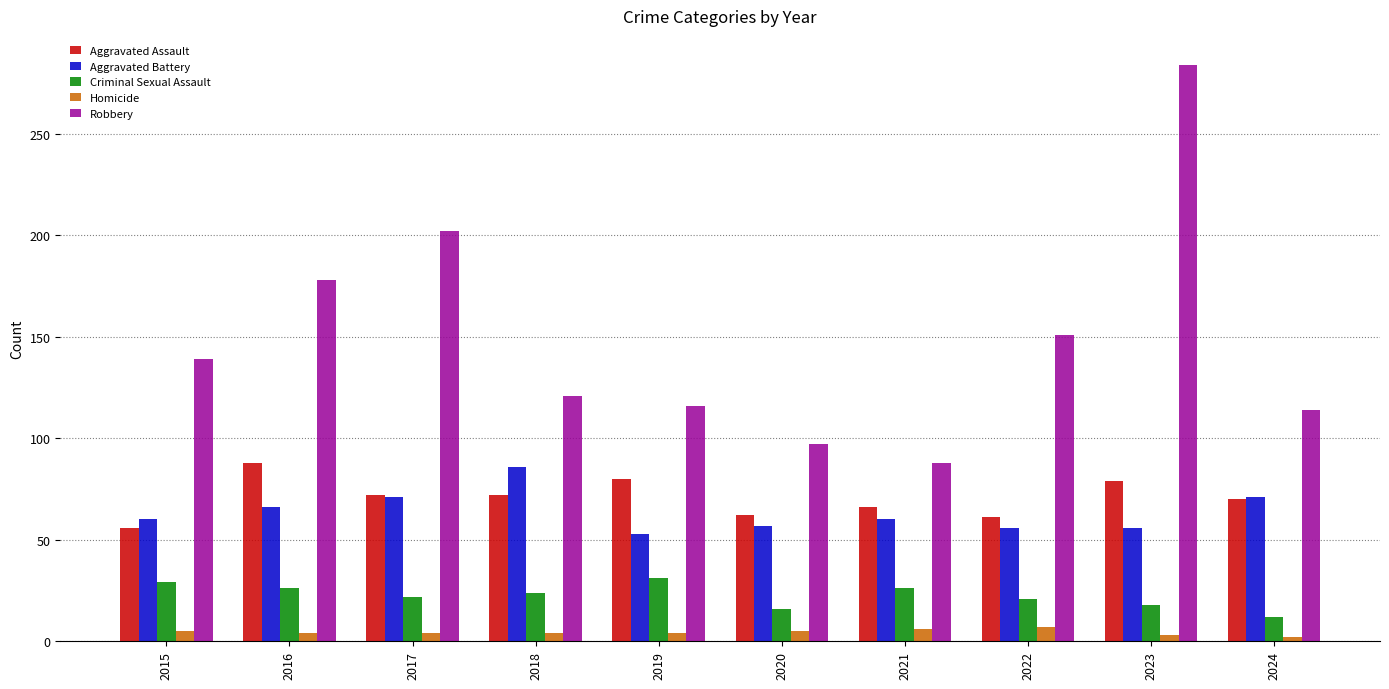

What is the difference between the highest and lowest values at 2015?

134